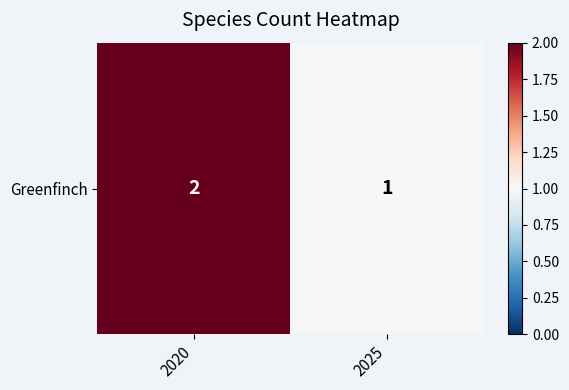

Rank the categories by value from lowest to highest.

2025, 2020